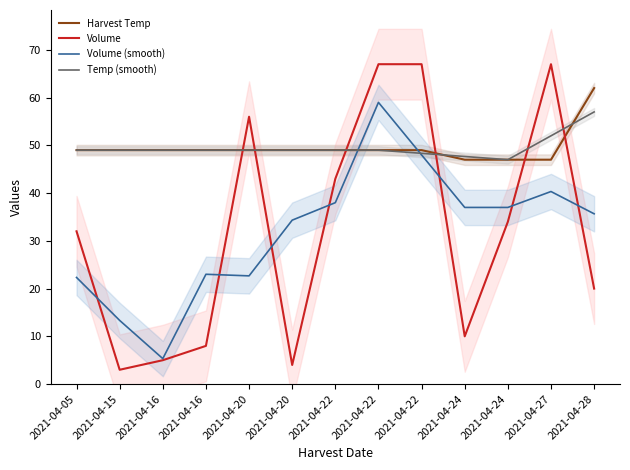

Between 2021-04-22 and 2021-04-24, which series saw the biggest shift?

Volume